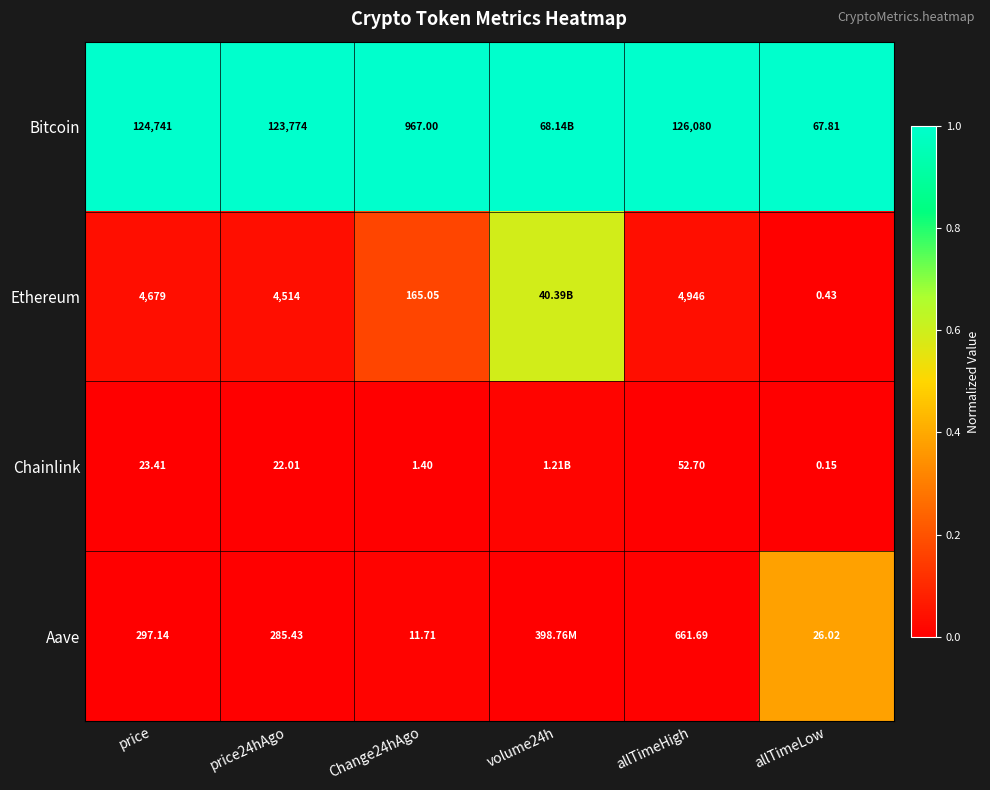

Rank the series at Change24hAgo from lowest to highest value.

Chainlink, Aave, Ethereum, Bitcoin